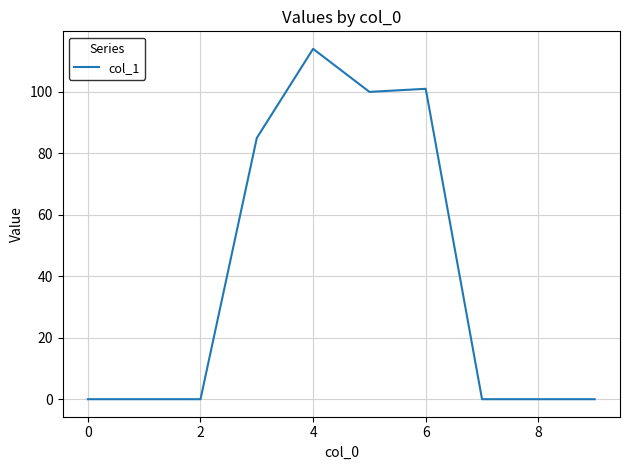

What is the difference between the maximum and minimum values?

114